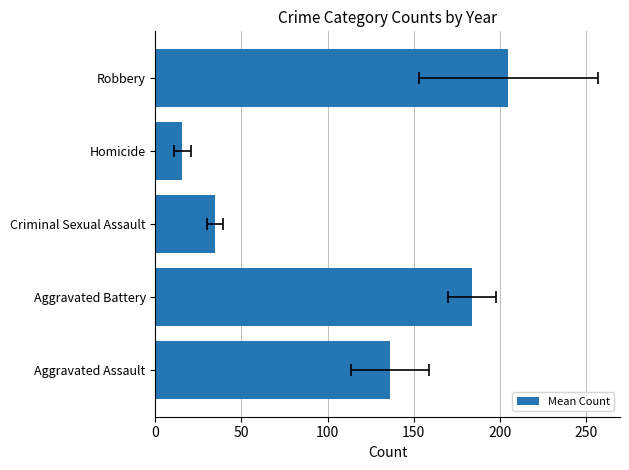

What is the difference between the maximum and minimum values?

189.3